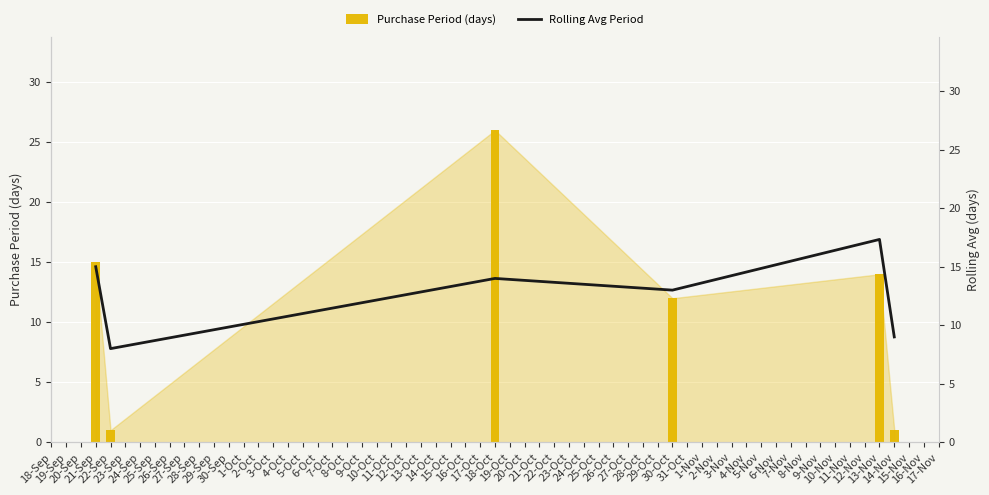

What is the sum of all Purchase Period (days) values?

69